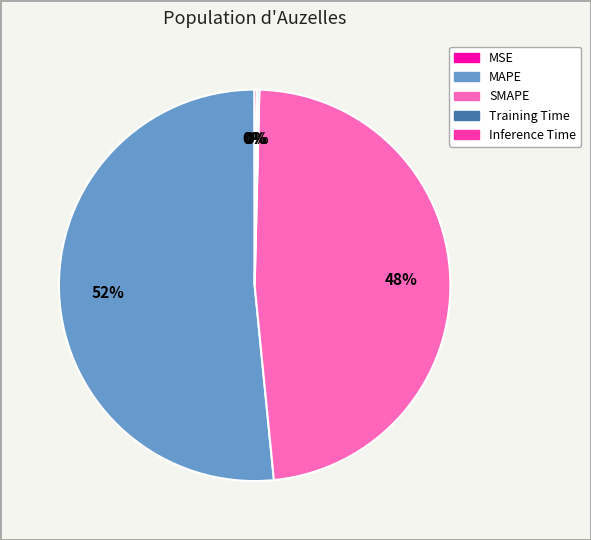

What is the majority slice?

MAPE